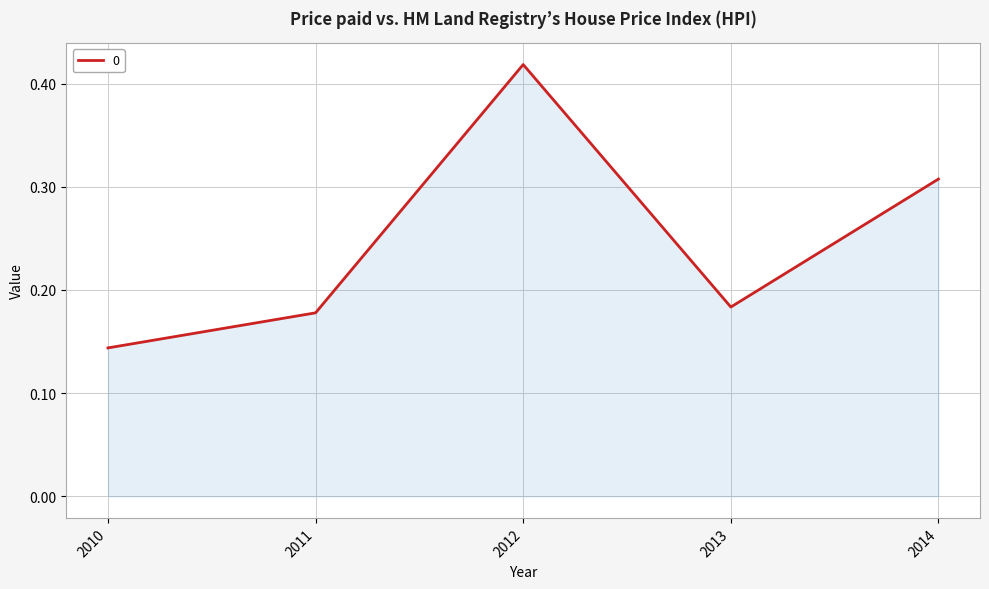

Between 2013 and 2010, which is larger?

2013